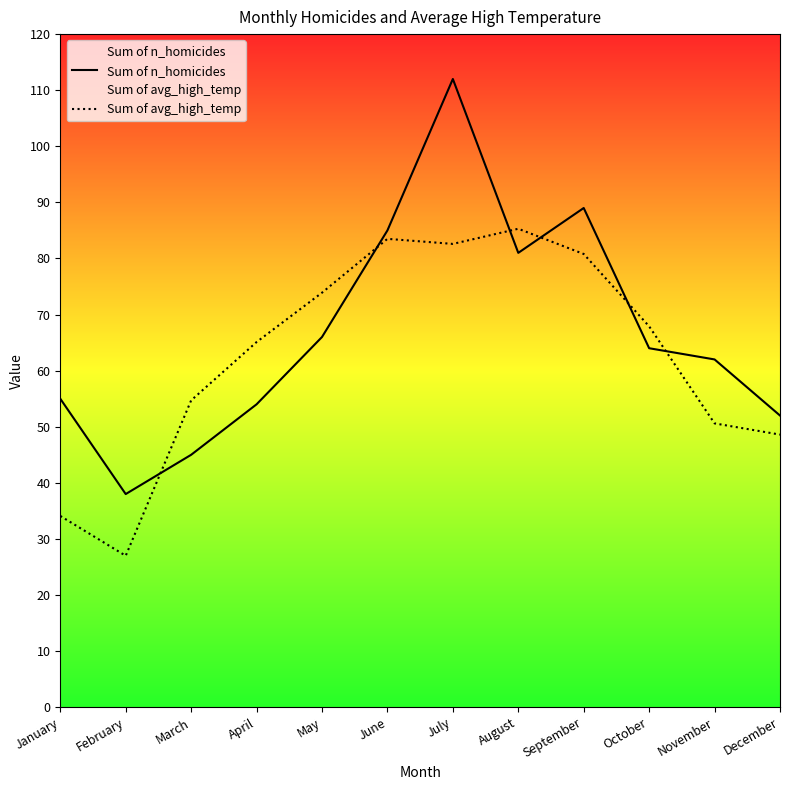

True or false: Sum of avg_high_temp and Sum of n_homicides intersect in this chart.

True